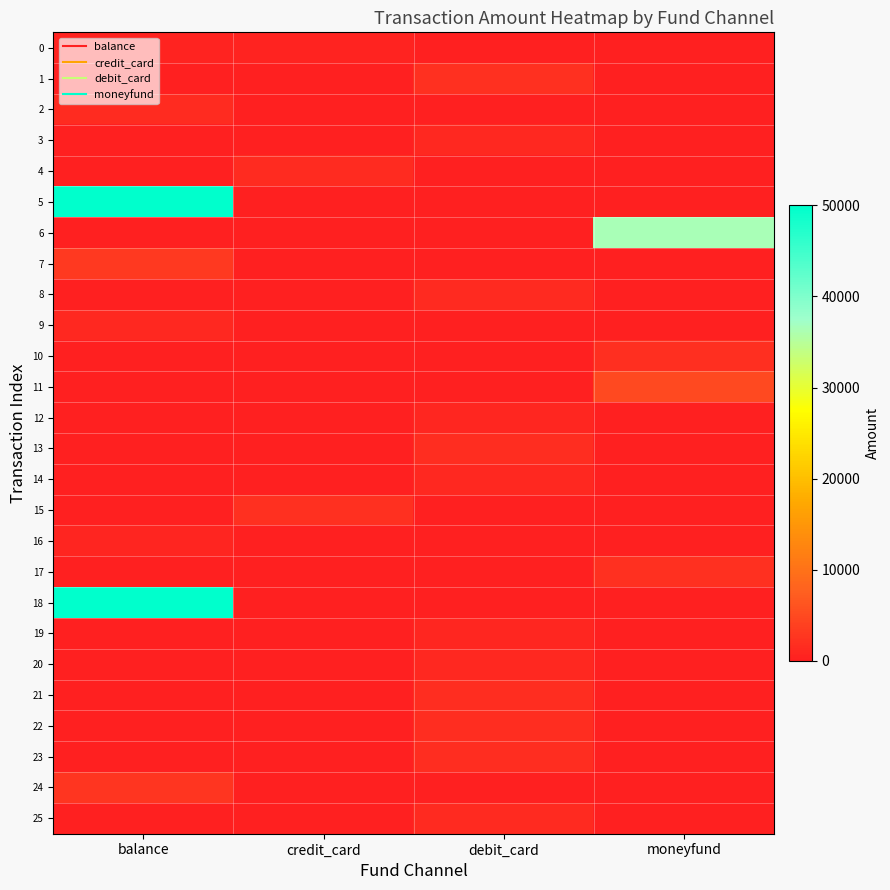

Reading left to right, what are all the values shown in this chart?

0: balance=518.0	credit_card=518.0	debit_card=0.0	moneyfund=0.0
1: balance=0.0	credit_card=0.0	debit_card=2000.0	moneyfund=0.0
2: balance=1560.0	credit_card=0.0	debit_card=0.0	moneyfund=0.0
3: balance=0.0	credit_card=0.0	debit_card=980.0	moneyfund=0.0
4: balance=0.0	credit_card=1380.0	debit_card=0.0	moneyfund=0.0
5: balance=50000.0	credit_card=0.0	debit_card=0.0	moneyfund=0.0
6: balance=0.0	credit_card=0.0	debit_card=0.0	moneyfund=36500.0
7: balance=3100.0	credit_card=0.0	debit_card=0.0	moneyfund=0.0
8: balance=0.0	credit_card=0.0	debit_card=1342.0	moneyfund=0.0
9: balance=1000.0	credit_card=0.0	debit_card=0.0	moneyfund=0.0
10: balance=0.0	credit_card=0.0	debit_card=0.0	moneyfund=1900.0
11: balance=0.0	credit_card=0.0	debit_card=0.0	moneyfund=4999.0
12: balance=0.0	credit_card=0.0	debit_card=800.0	moneyfund=0.0
13: balance=0.0	credit_card=0.0	debit_card=1700.0	moneyfund=0.0
14: balance=0.0	credit_card=0.0	debit_card=1000.0	moneyfund=0.0
15: balance=0.0	credit_card=2000.0	debit_card=0.0	moneyfund=0.0
16: balance=667.5	credit_card=0.0	debit_card=0.0	moneyfund=0.0
17: balance=0.0	credit_card=0.0	debit_card=0.0	moneyfund=2080.0
18: balance=50000.0	credit_card=0.0	debit_card=0.0	moneyfund=0.0
19: balance=0.0	credit_card=0.0	debit_card=800.0	moneyfund=0.0
20: balance=0.0	credit_card=0.0	debit_card=1000.0	moneyfund=0.0
21: balance=0.0	credit_card=0.0	debit_card=1600.0	moneyfund=0.0
22: balance=0.0	credit_card=0.0	debit_card=1600.0	moneyfund=0.0
23: balance=0.0	credit_card=0.0	debit_card=1600.0	moneyfund=0.0
24: balance=2660.0	credit_card=0.0	debit_card=0.0	moneyfund=0.0
25: balance=0.0	credit_card=0.0	debit_card=1222.0	moneyfund=0.0